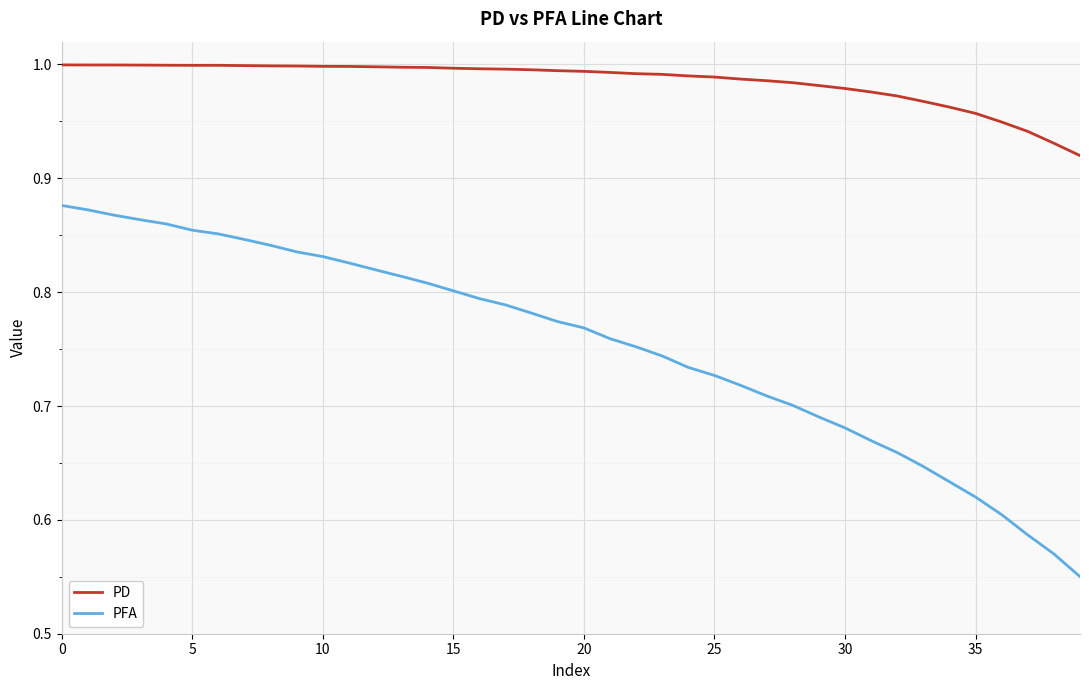

Which series has the widest spread of values?

PFA